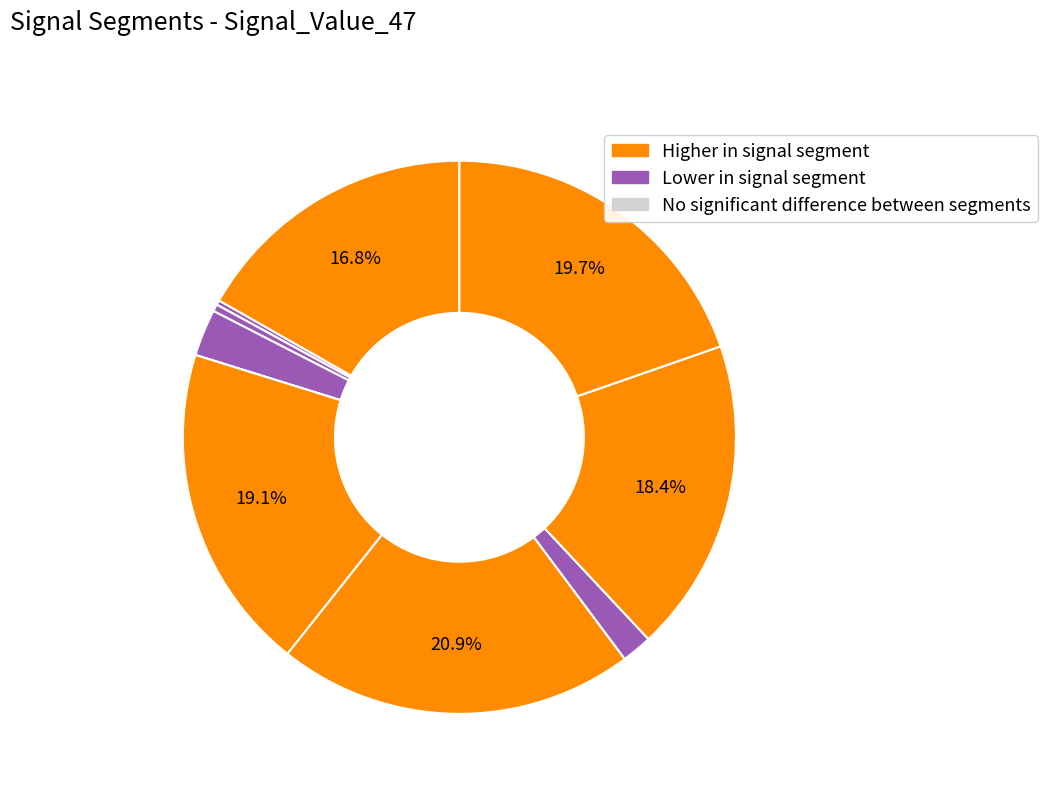

How many segments does this pie chart have?

10